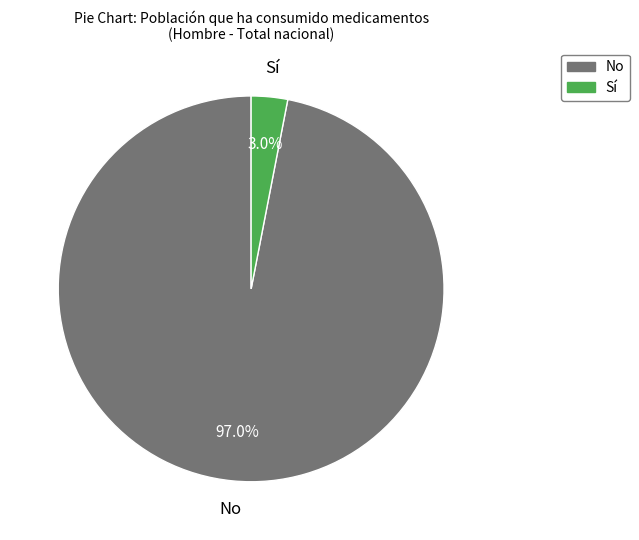

Which category has the smallest portion of the pie?

Sí